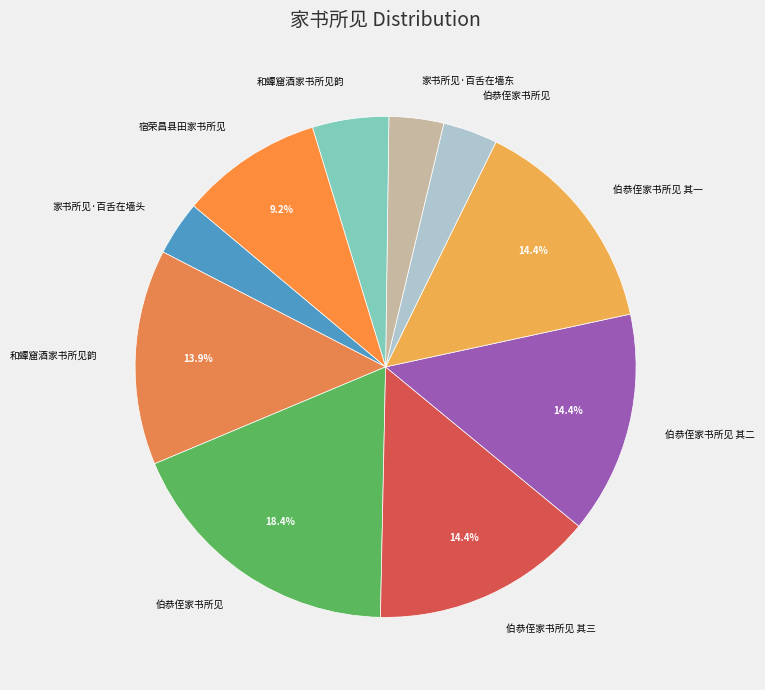

What is the largest slice in the pie chart?

伯恭侄家书所见